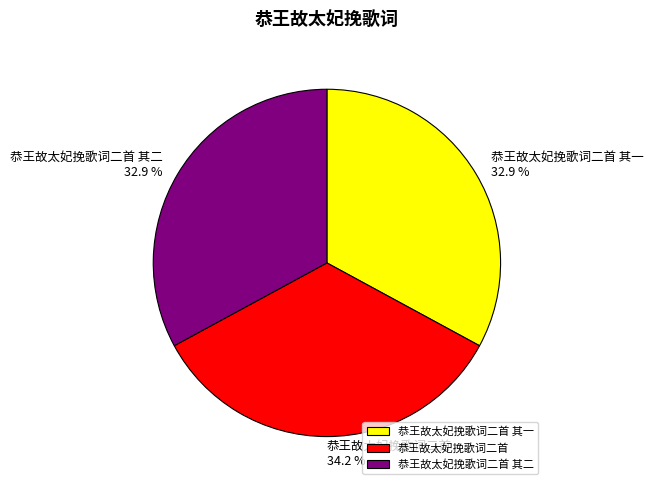

True or false: 恭王故太妃挽歌词二首 accounts for 42% of the total.

False